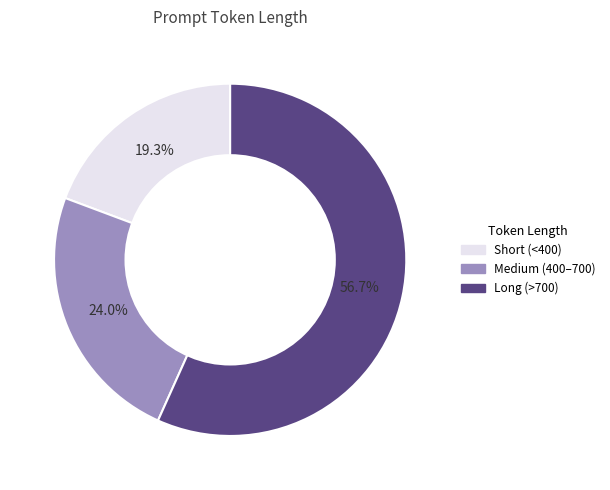

Is there a majority slice in this chart?

Yes